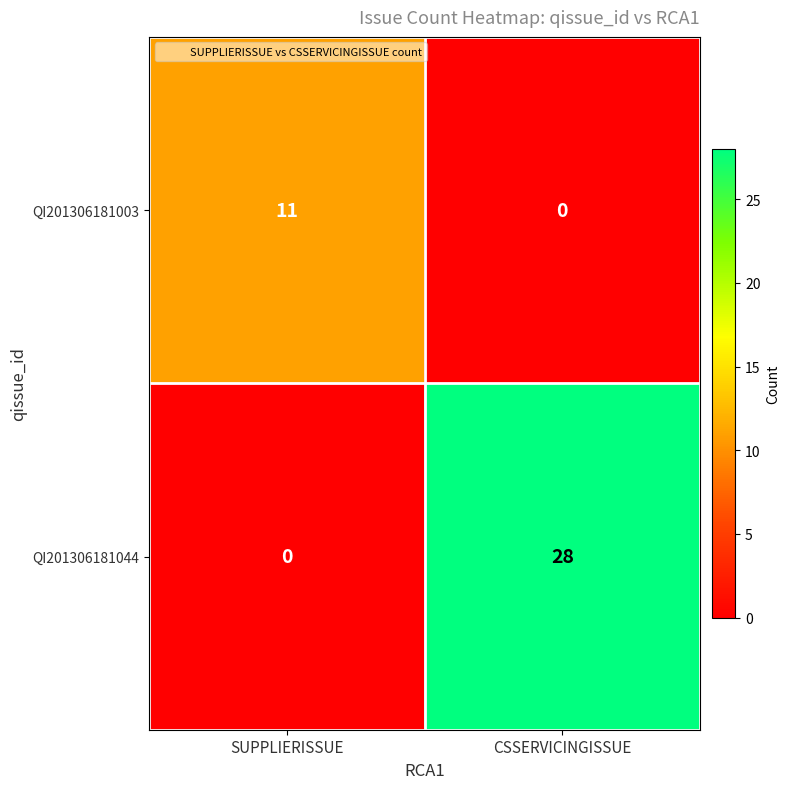

At how many categories does at least one series exceed 17?

1